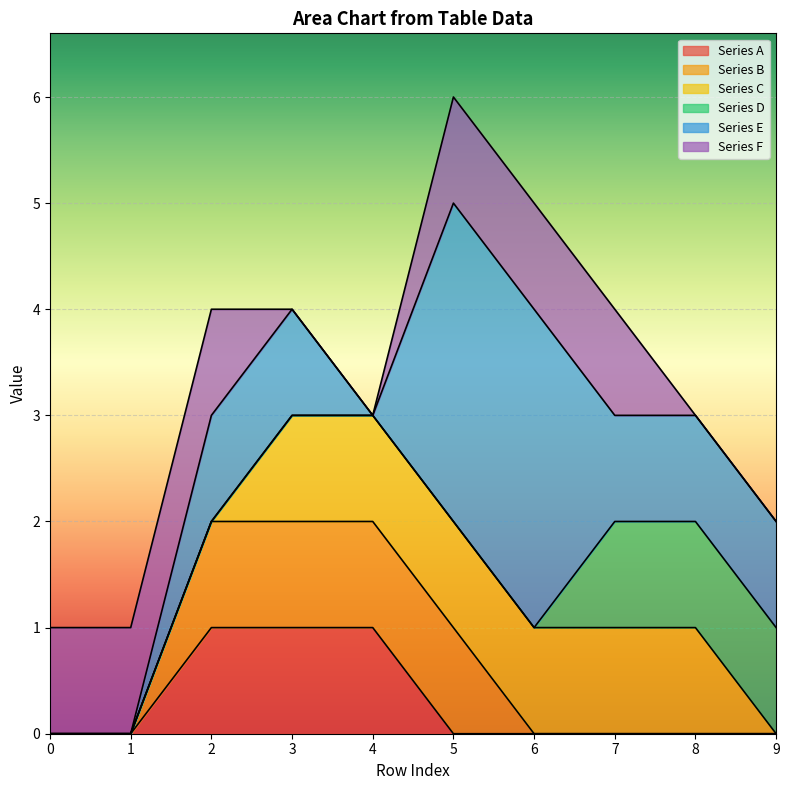

Reading left to right, what are all the values shown in this chart?

Series A: 0=0	1=0	2=1	3=1	4=1	5=0	6=0	7=0	8=0	9=0
Series B: 0=0	1=0	2=1	3=1	4=1	5=1	6=0	7=0	8=0	9=0
Series C: 0=0	1=0	2=0	3=1	4=1	5=1	6=1	7=1	8=1	9=0
Series D: 0=0	1=0	2=0	3=0	4=0	5=0	6=0	7=1	8=1	9=1
Series E: 0=0	1=0	2=1	3=1	4=0	5=3	6=3	7=1	8=1	9=1
Series F: 0=1	1=1	2=1	3=0	4=0	5=1	6=1	7=1	8=0	9=0